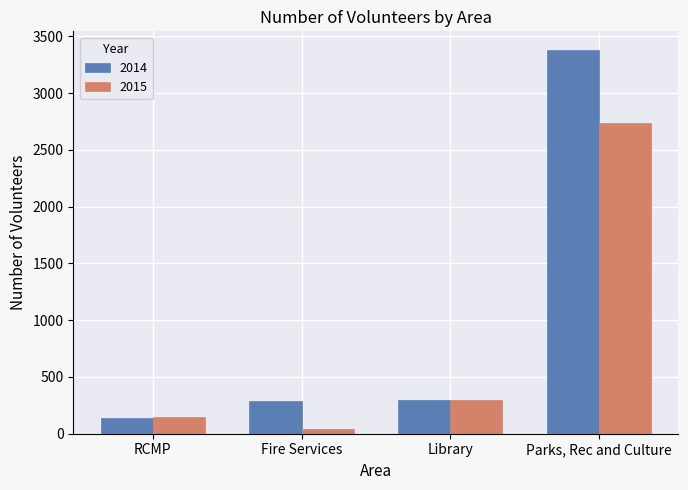

Which series changed the most between Library and Parks, Rec and Culture?

2014